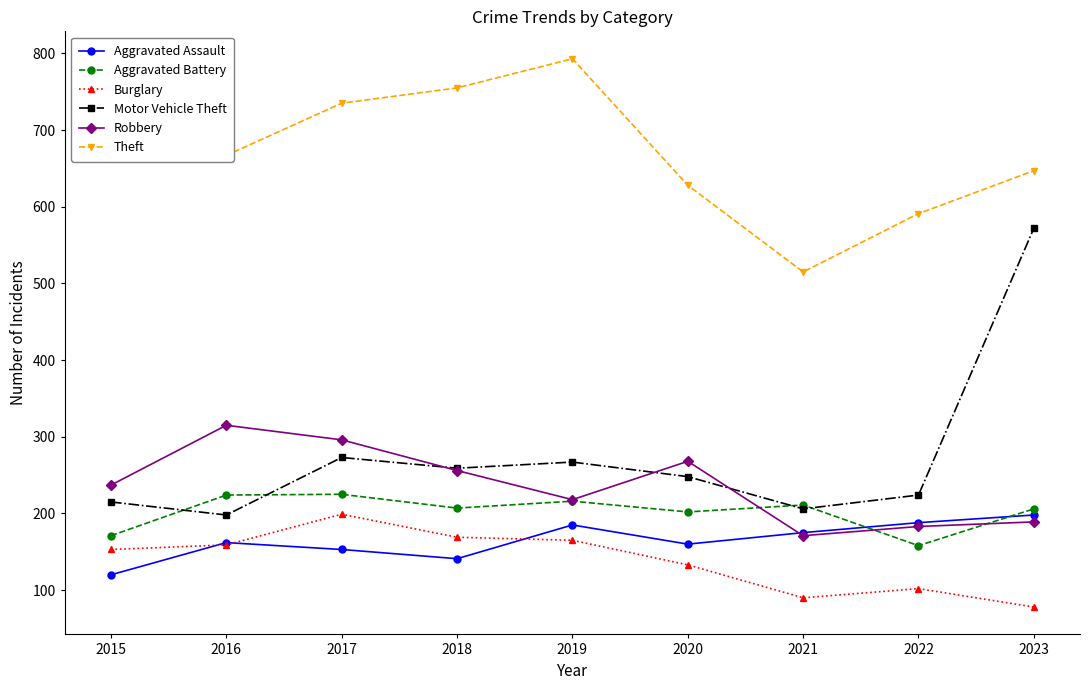

True or false: Robbery and Burglary intersect in this chart.

False